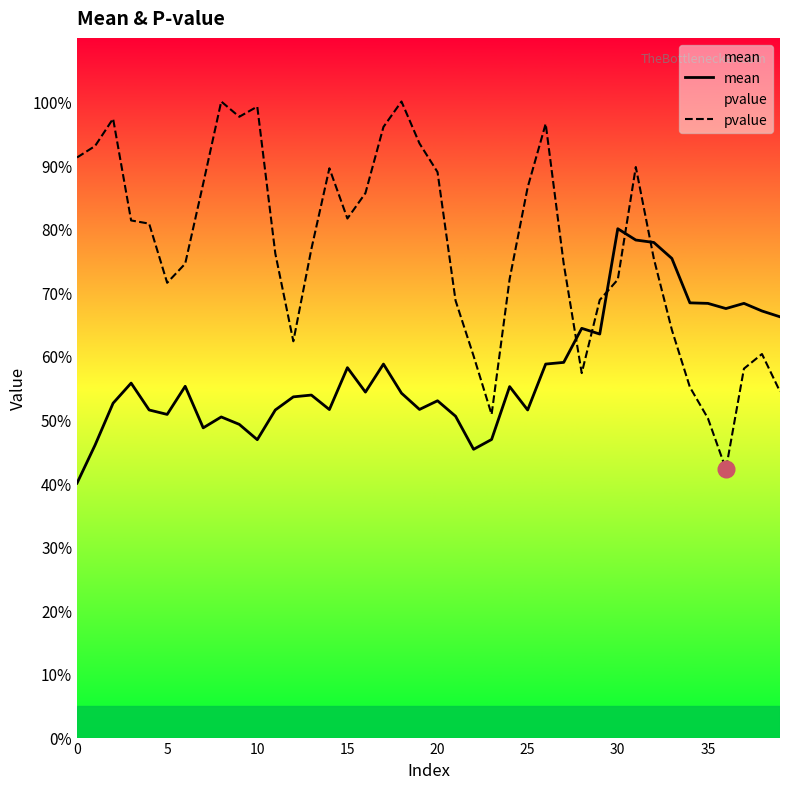

What is the label of the 22nd point from the left?

21